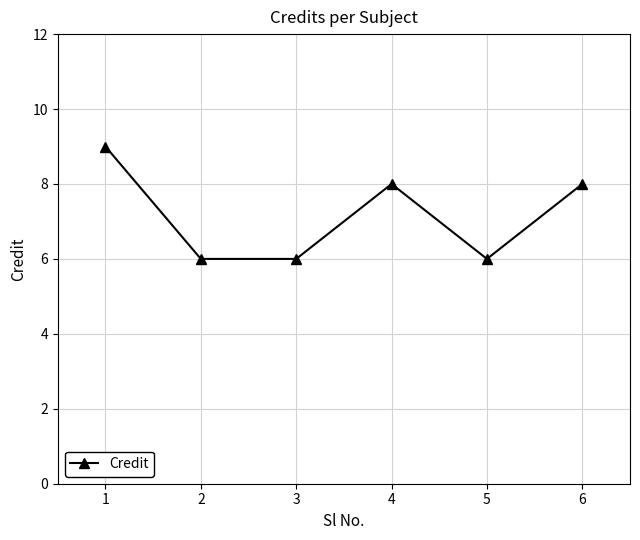

The chart shows a value of 8 at 4. True or false?

True